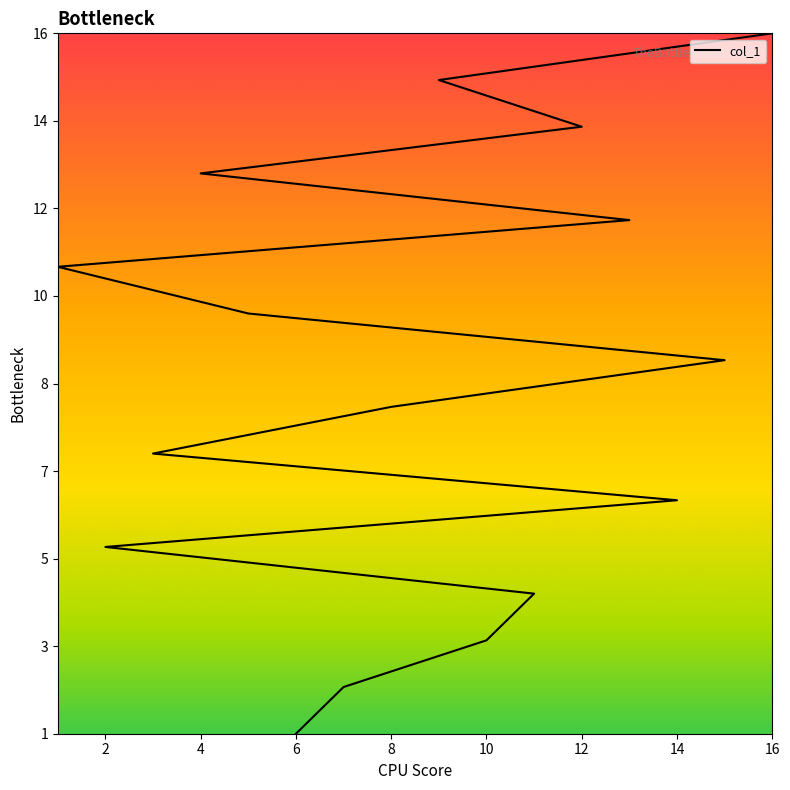

What is the approximate value at 4, to the nearest 5?

15